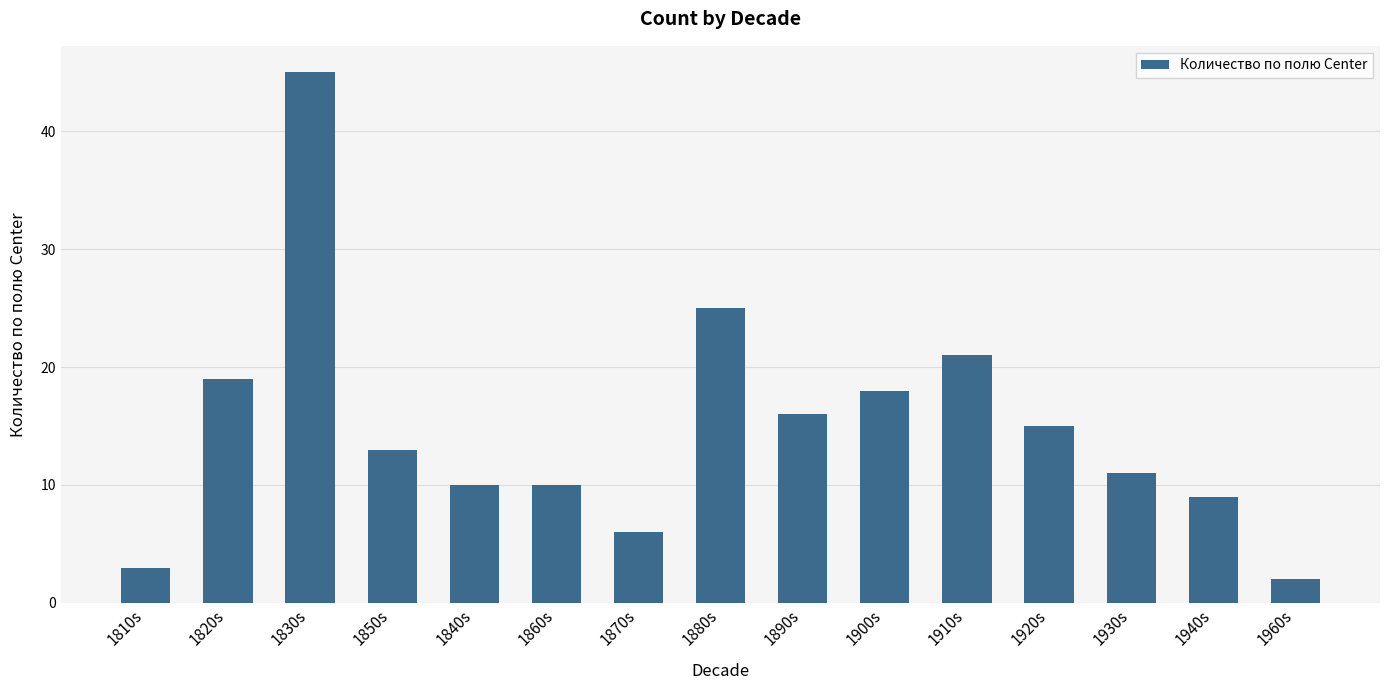

What is the label of the 4th bar from the left?

1850s